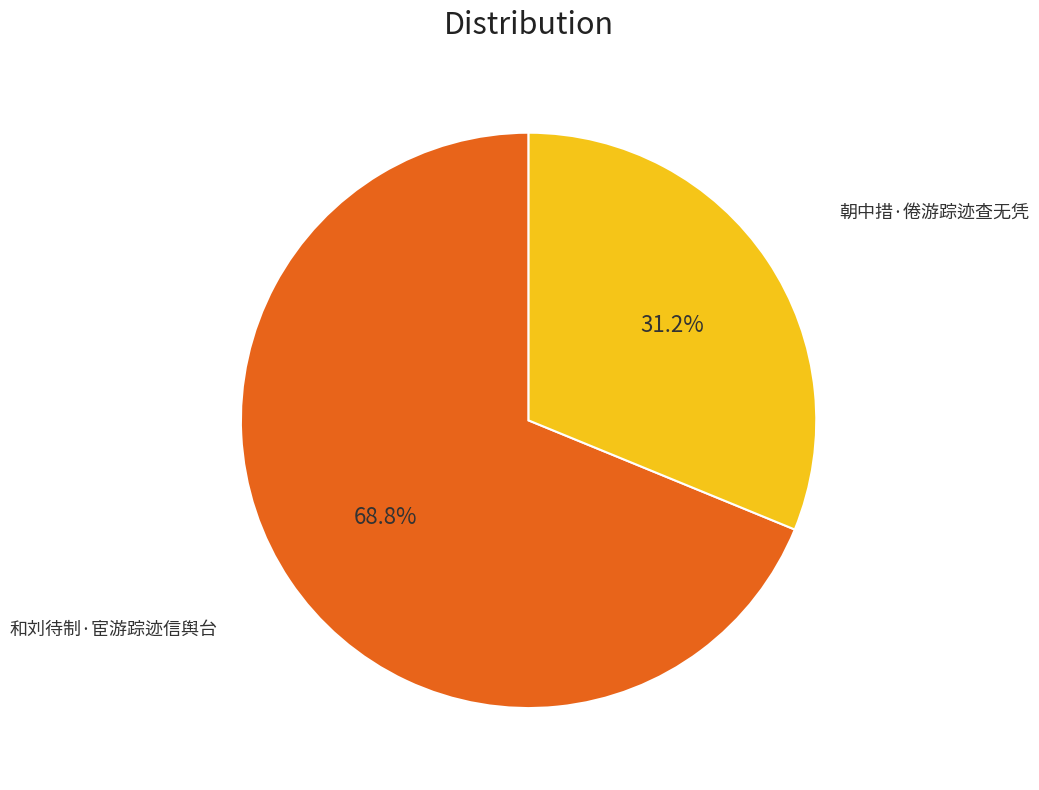

How many slices are in this pie chart?

2